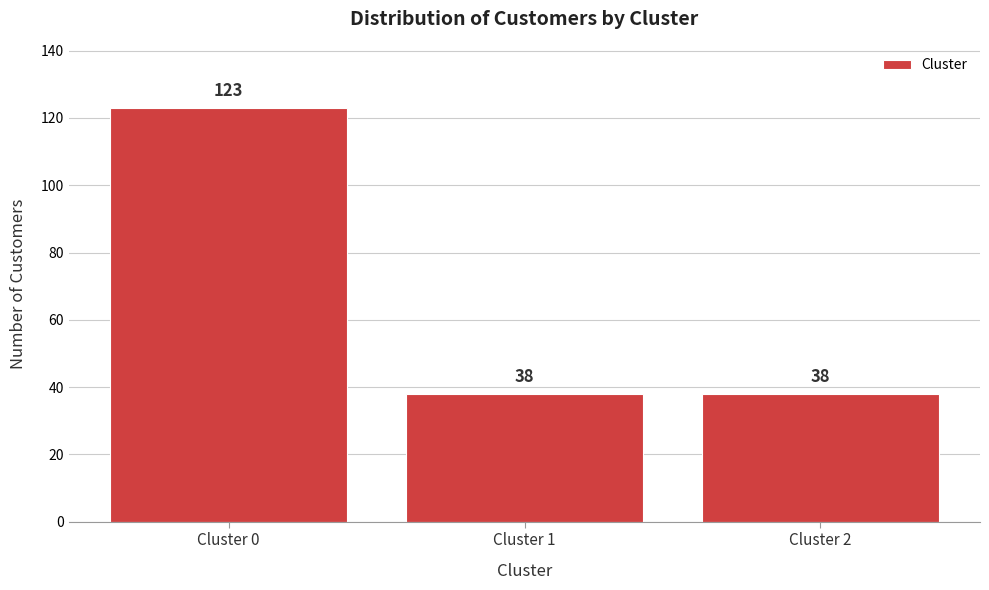

Reading left to right, list all the values displayed in this chart.

123	38	38